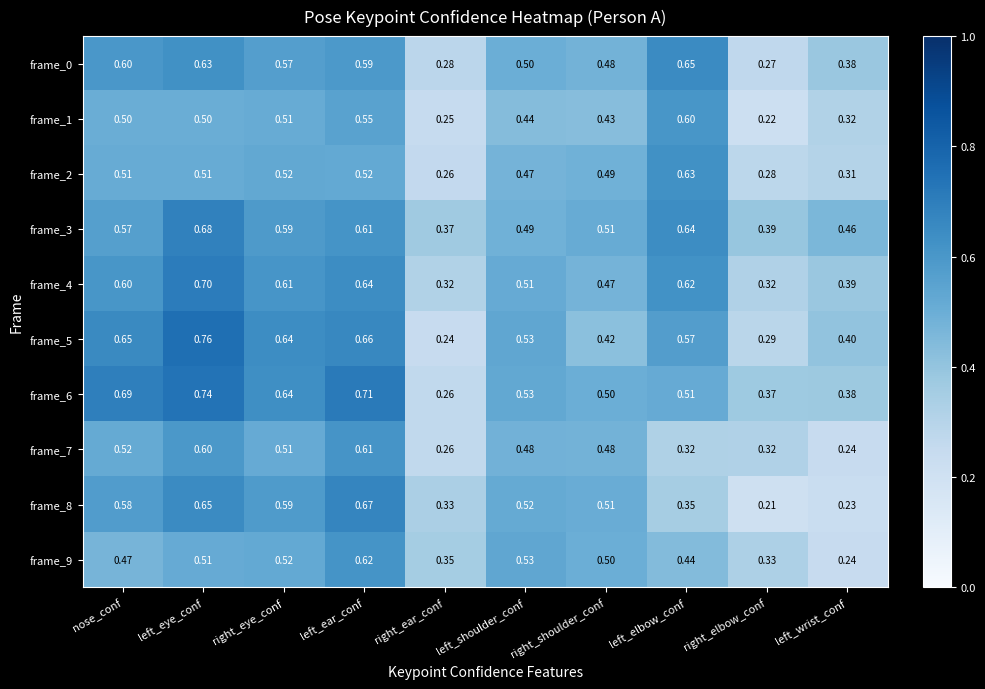

At which label is frame_9 closest to 0?

left_wrist_conf